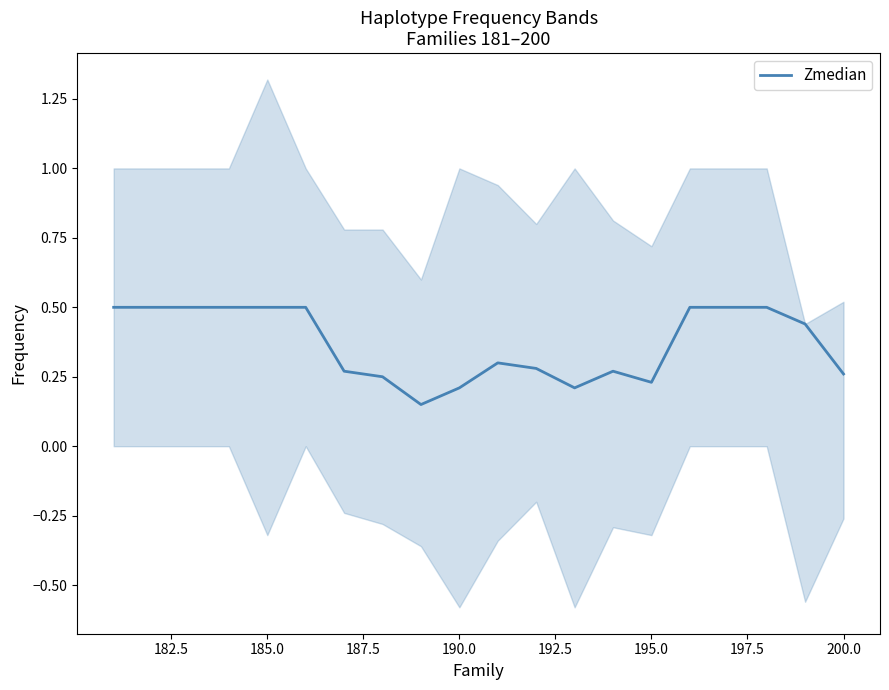

Reading right to left, extract all data points from this chart.

0.3	0.4	0.5	0.5	0.5	0.2	0.3	0.2	0.3	0.3	0.2	0.1	0.2	0.3	0.5	0.5	0.5	0.5	0.5	0.5